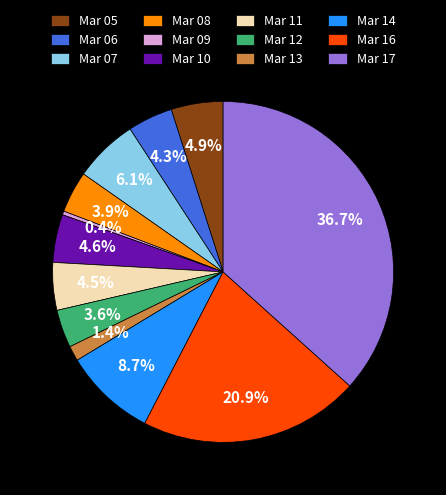

Does any single category account for the majority?

No